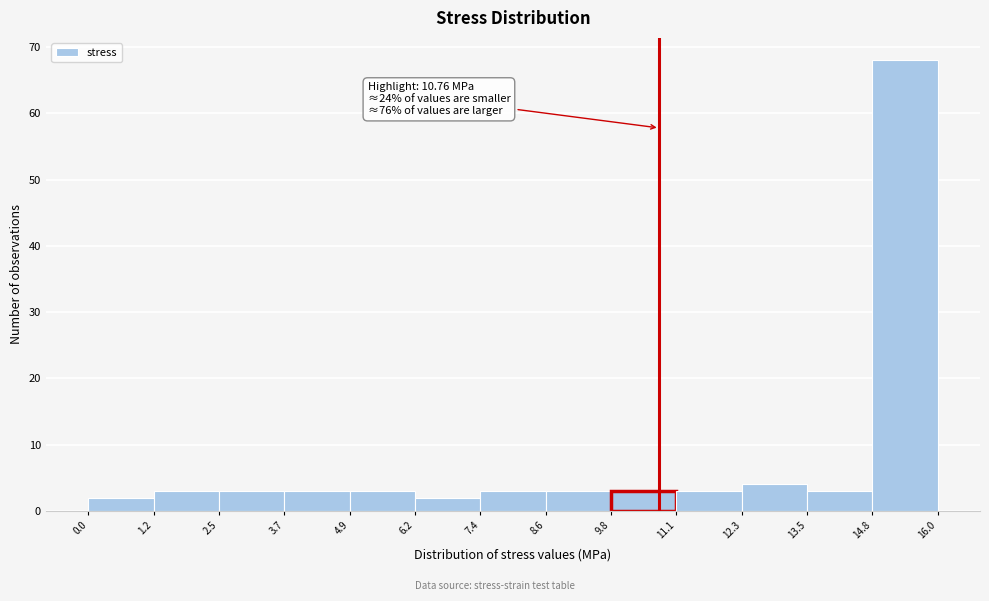

Which range on the x-axis has the tallest bar?

14.8 to 16.0